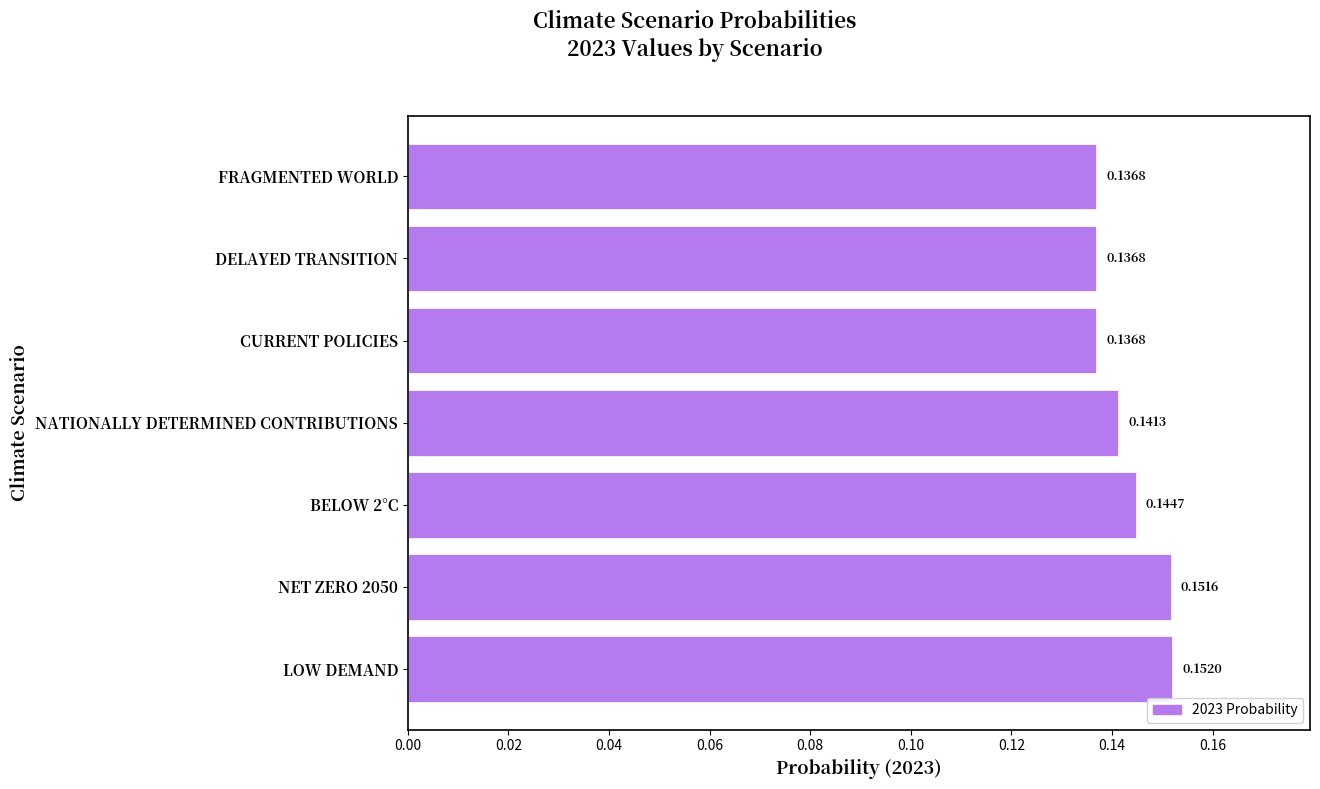

How many bars are there in total?

7